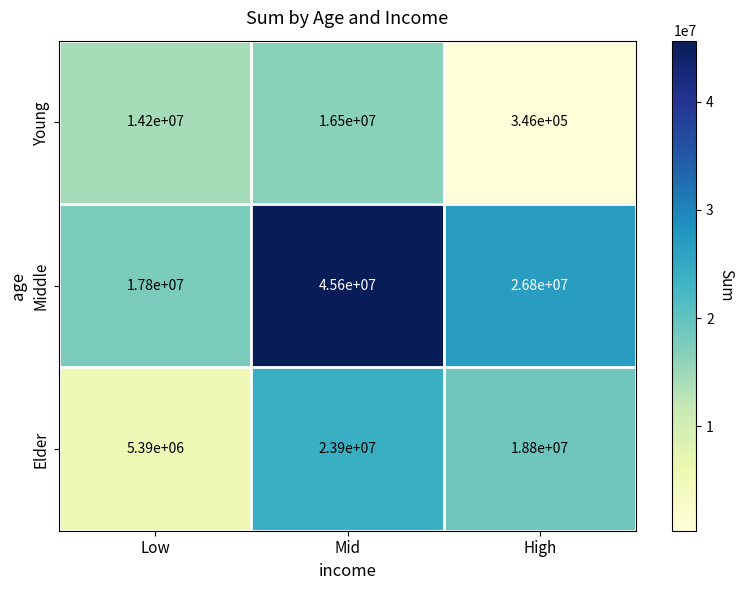

What is the sum of all Middle values?

90200000